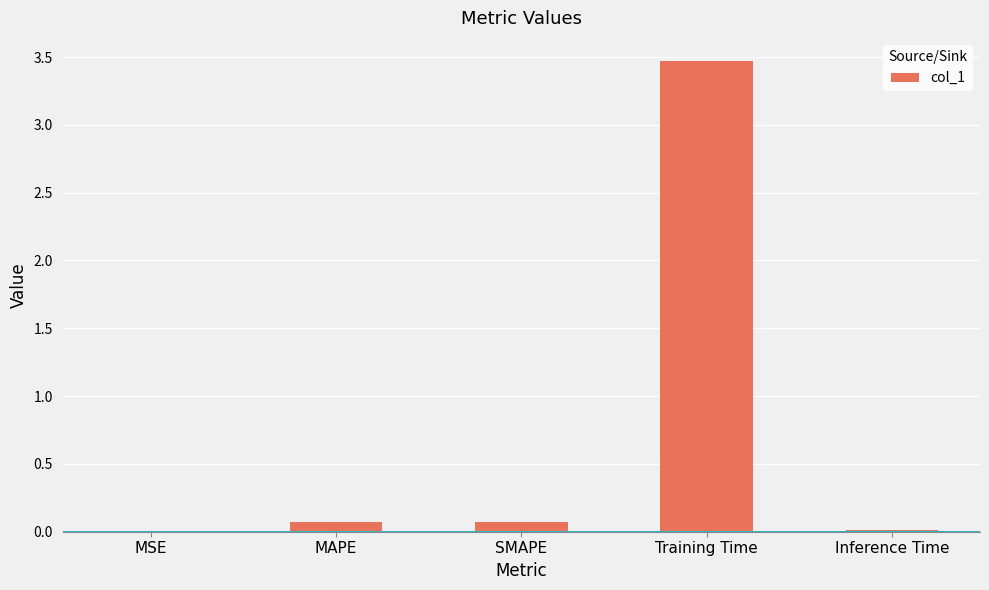

Between SMAPE and MSE, which is larger?

SMAPE